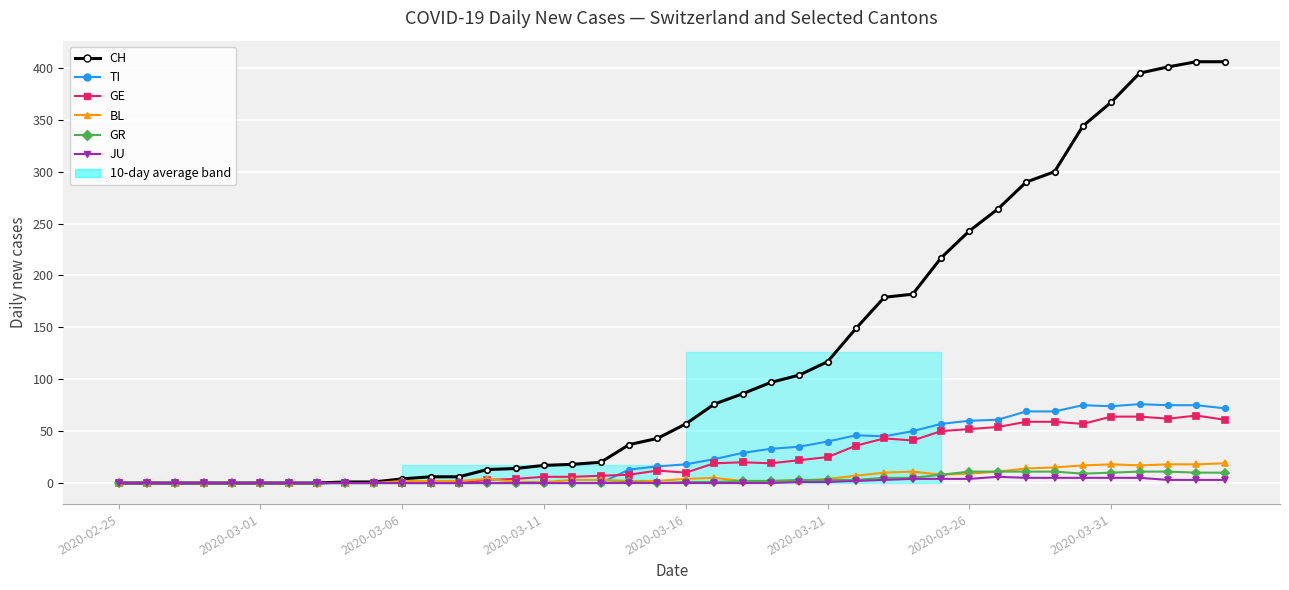

Count the number of data series in this chart.

6